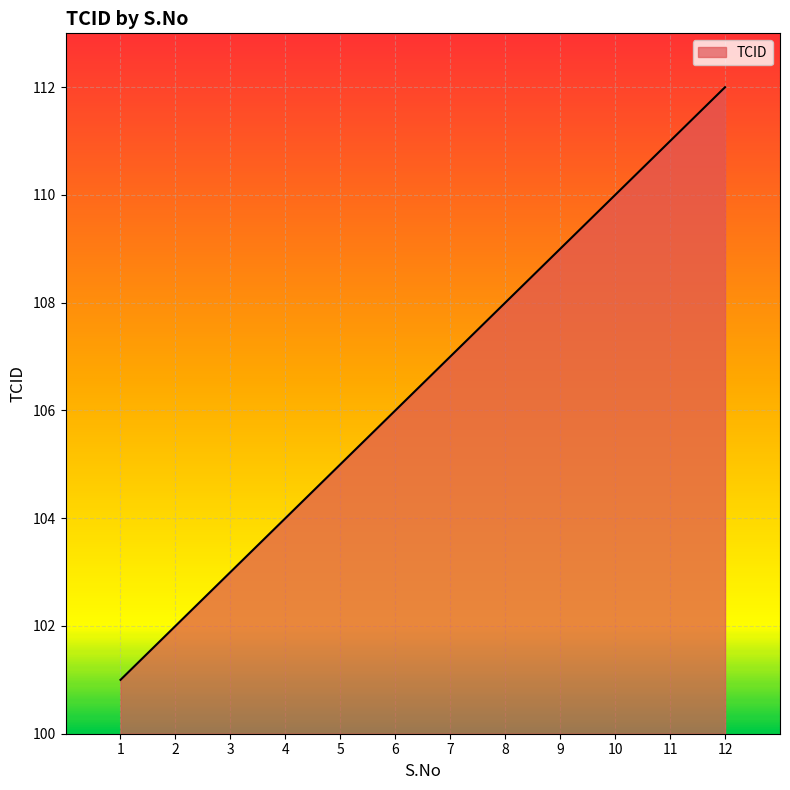

List the labels in order of value, smallest first.

1, 2, 3, 4, 5, 6, 7, 8, 9, 10, 11, 12